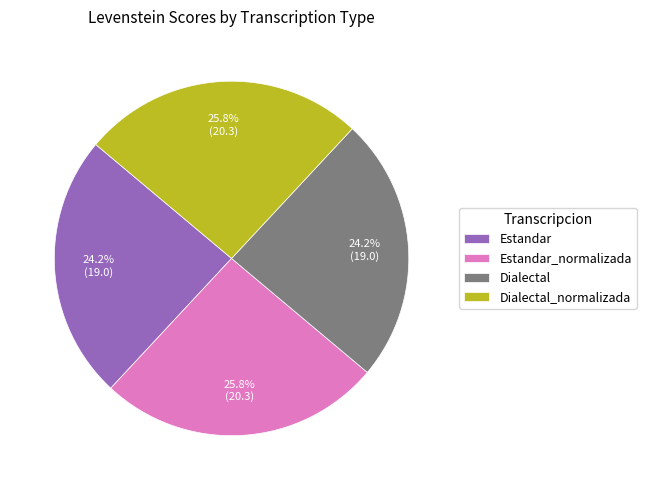

What percentage is the Estandar_normalizada slice, to the nearest percent?

26%